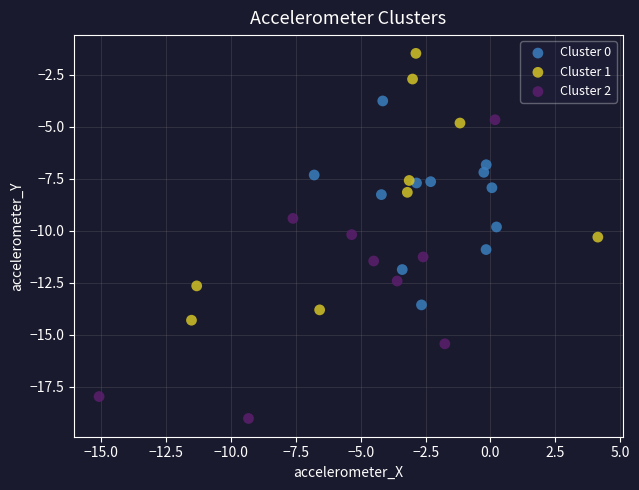

Which series reaches the maximum Y coordinate?

Cluster 1